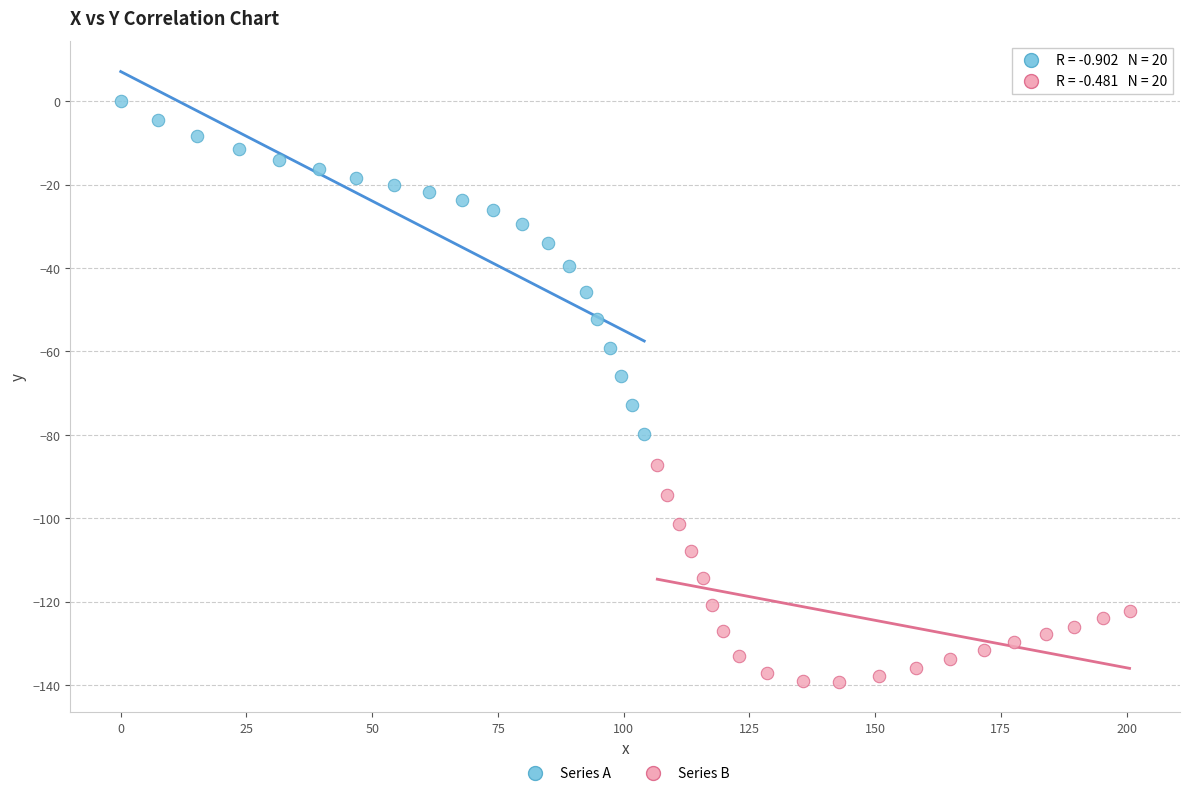

Which series has the widest spread of Y values?

Series A